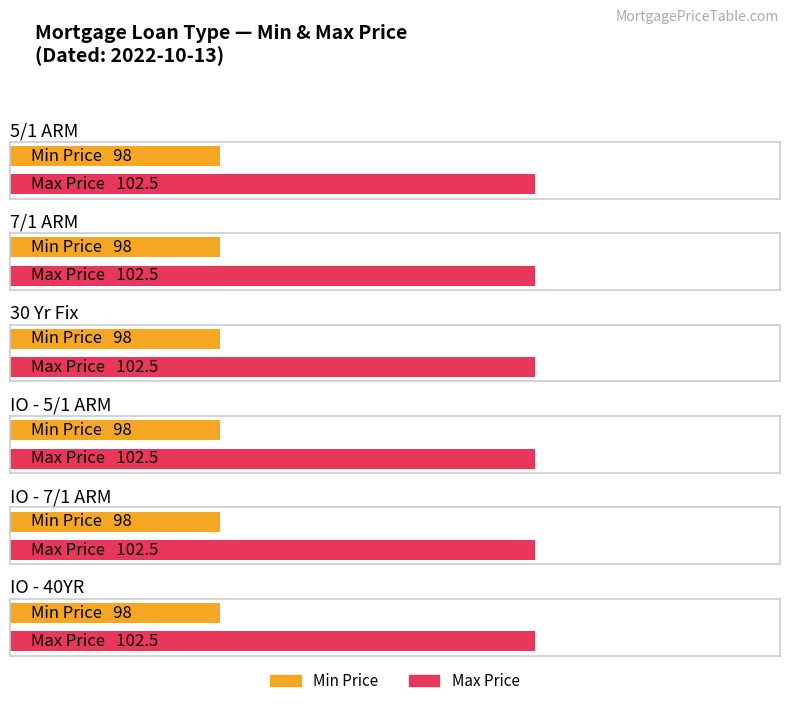

What is the highest value of the Max Price series?

102.5